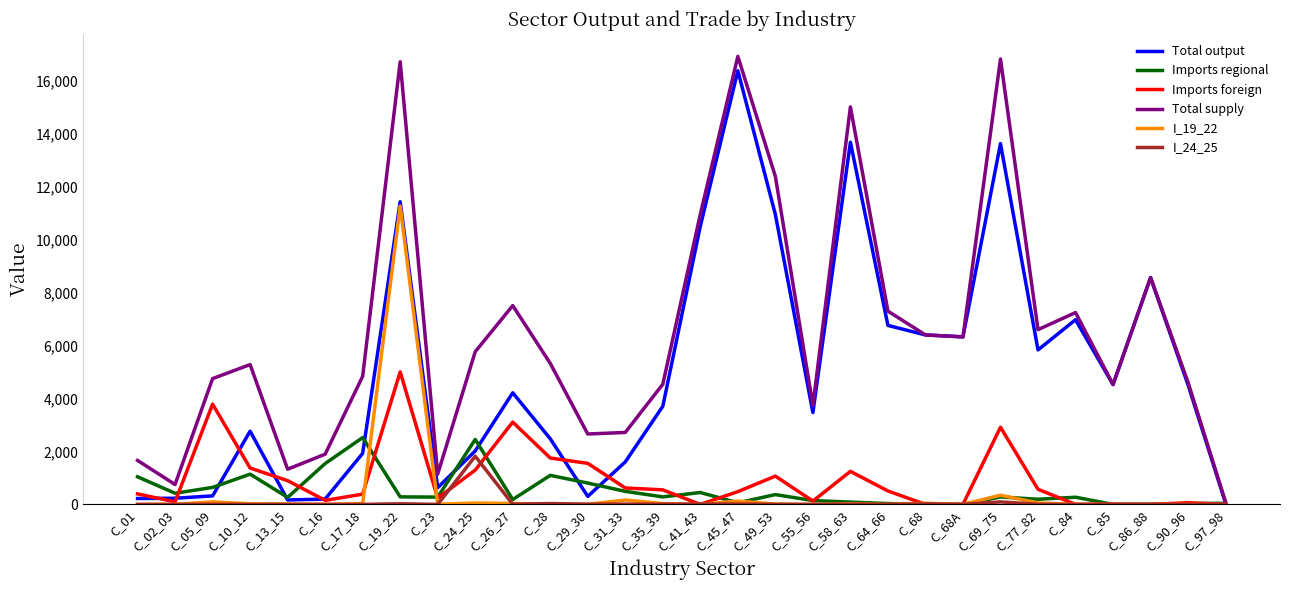

At how many categories does at least one series exceed 10109?

6